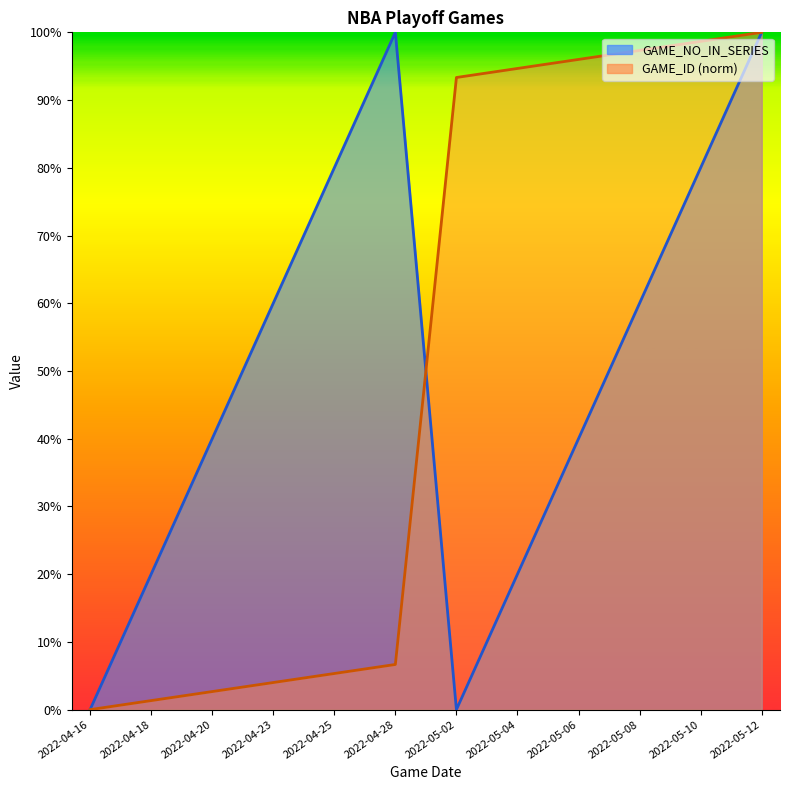

What is the difference between the GAME_ID_normalized values at 2022-04-16 and 2022-04-18?

1.3